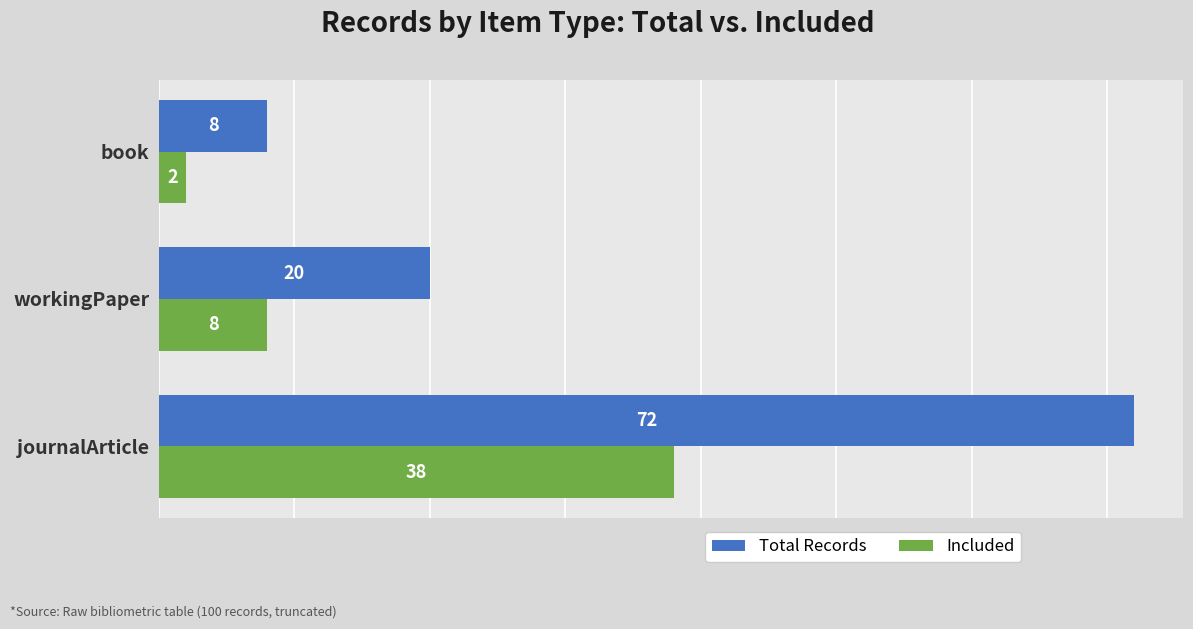

True or false: Total Records has a value of 8 at book.

True